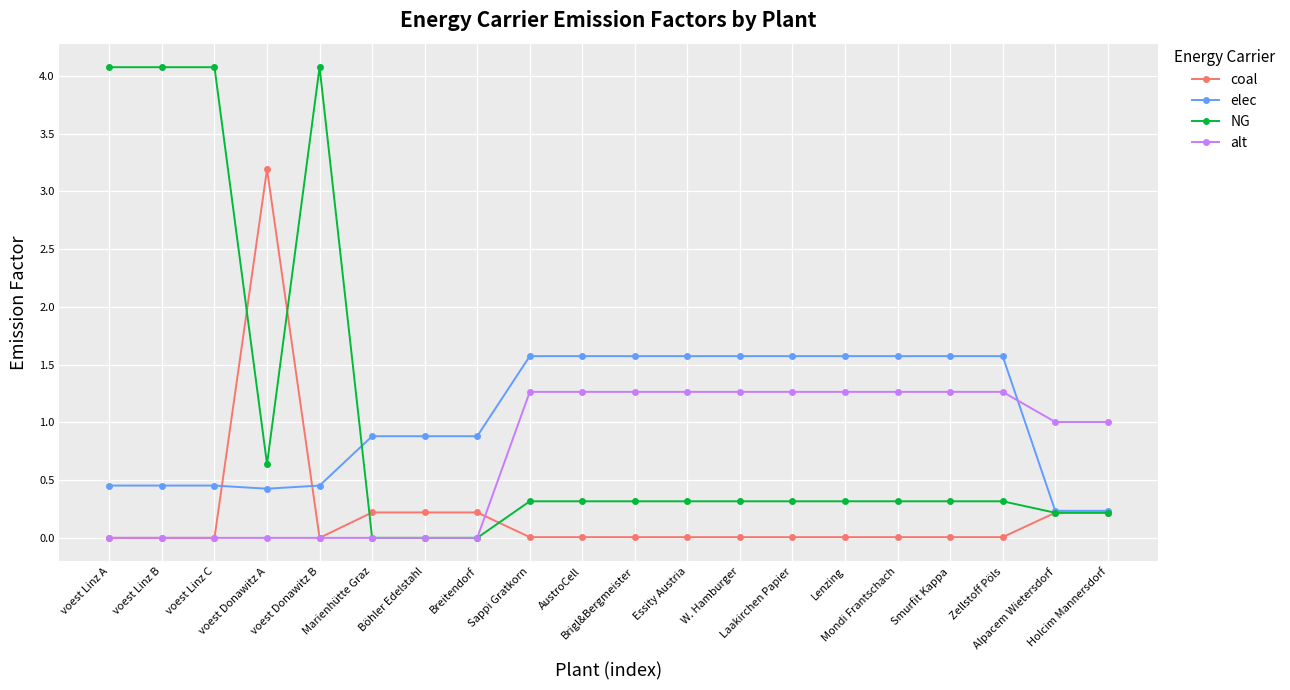

Which series has the largest range (max minus min)?

NG